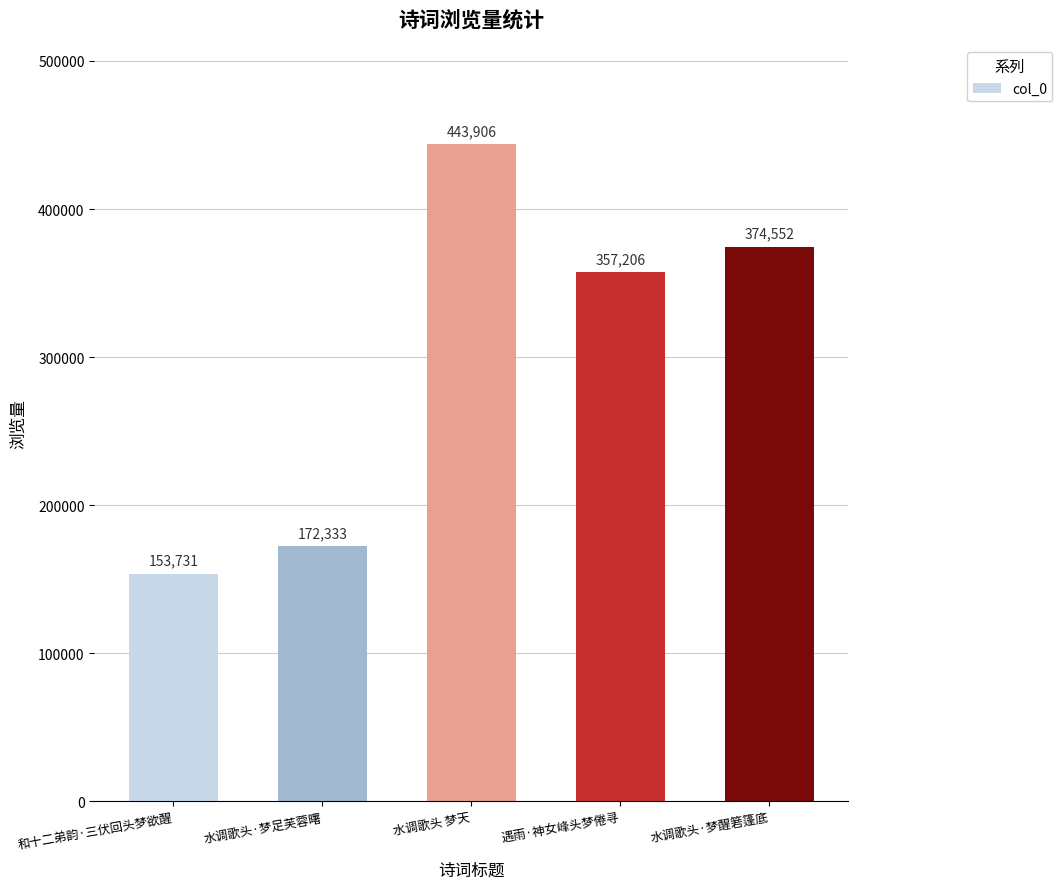

How many values are below 357206?

2